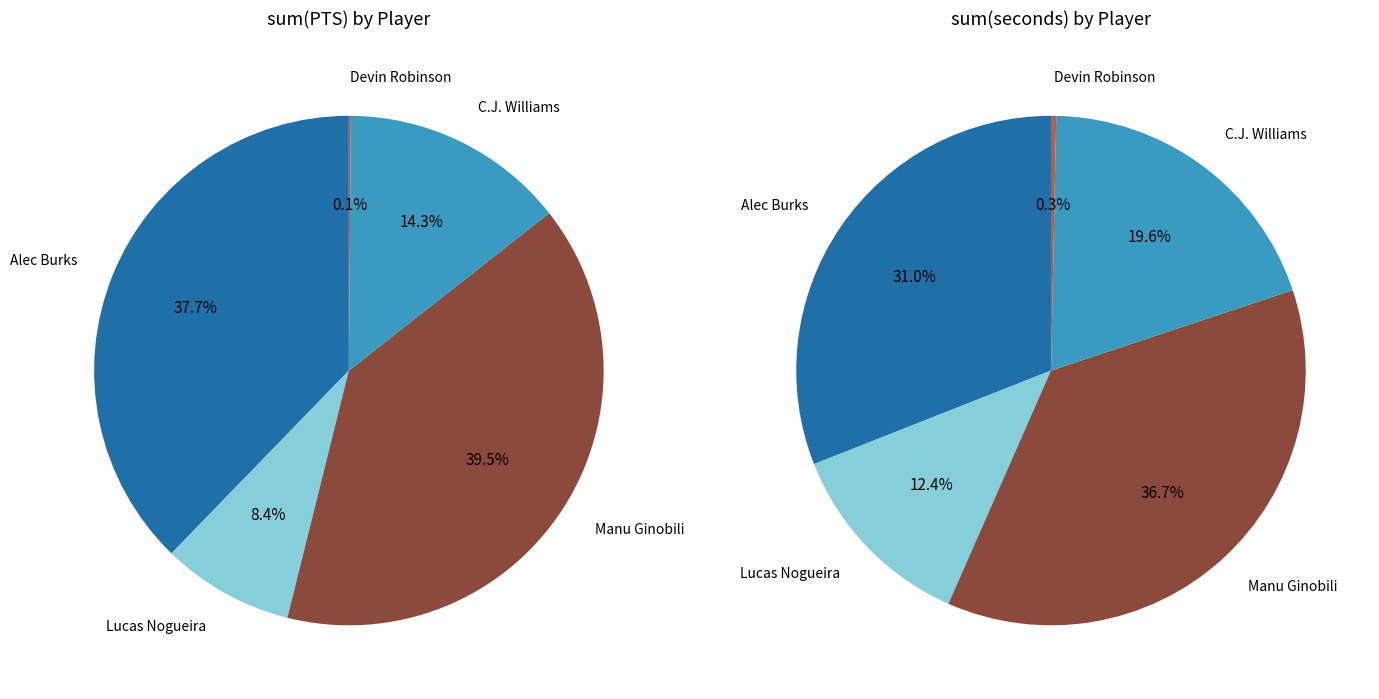

Rank the series by their average value, from lowest to highest.

values_pts, values_seconds